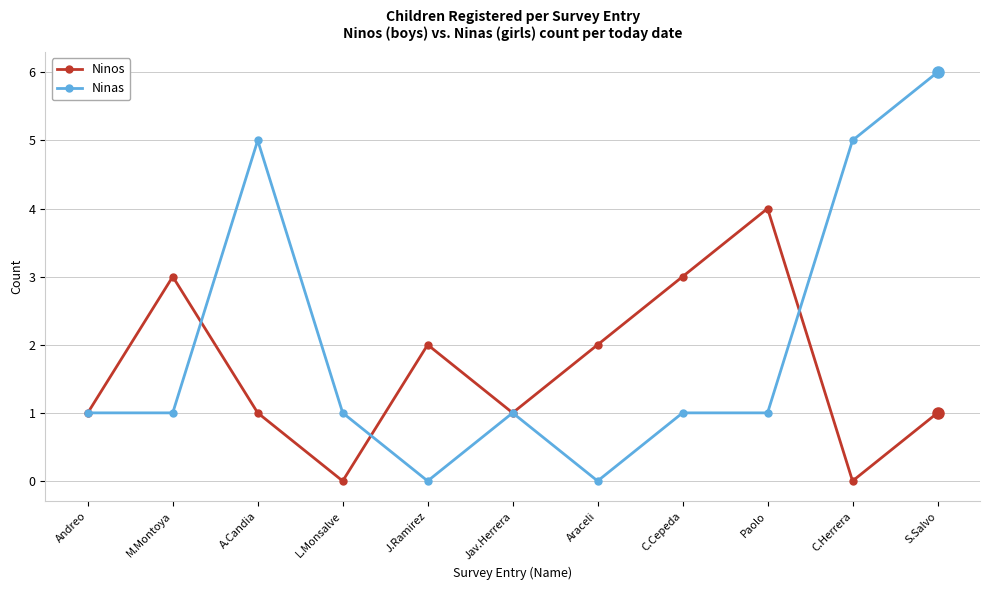

What is the greatest value displayed?

6